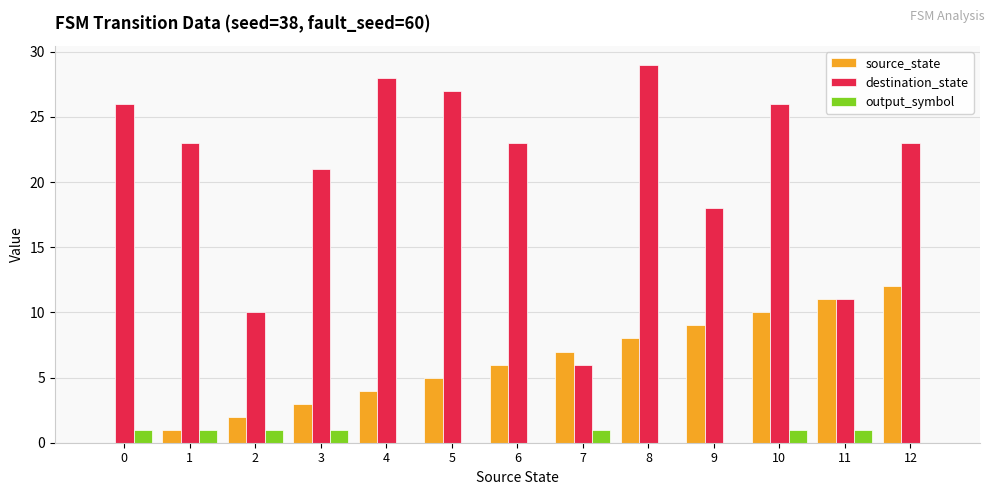

Is it true that destination_state equals 29 at 8?

True